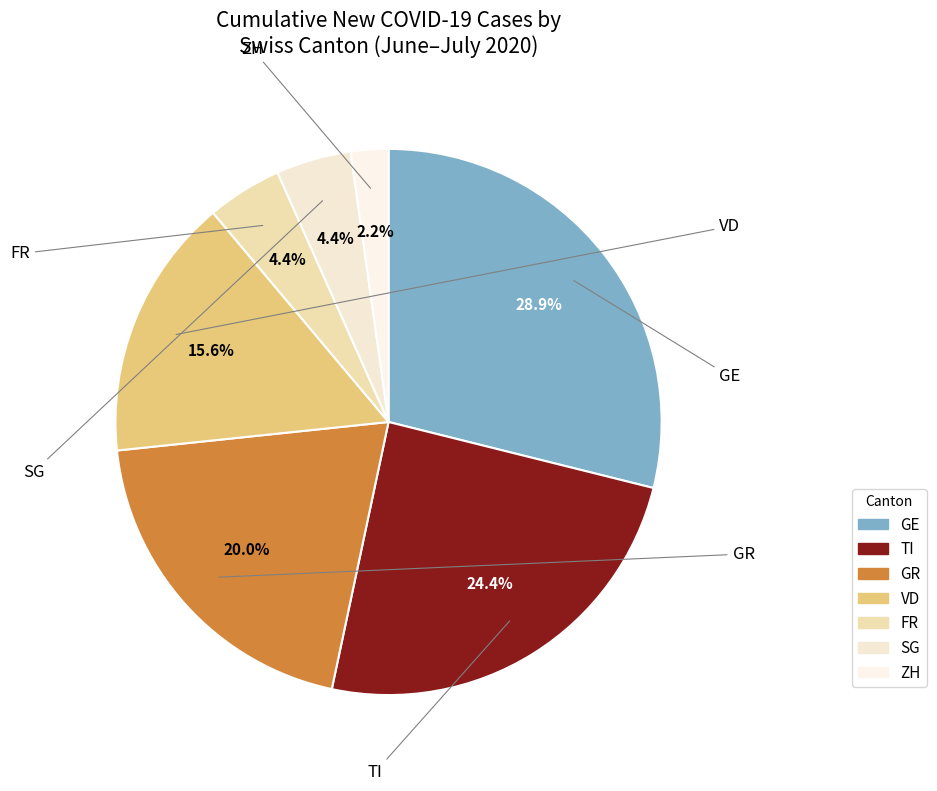

Is it true that GR is 20% of the pie?

True